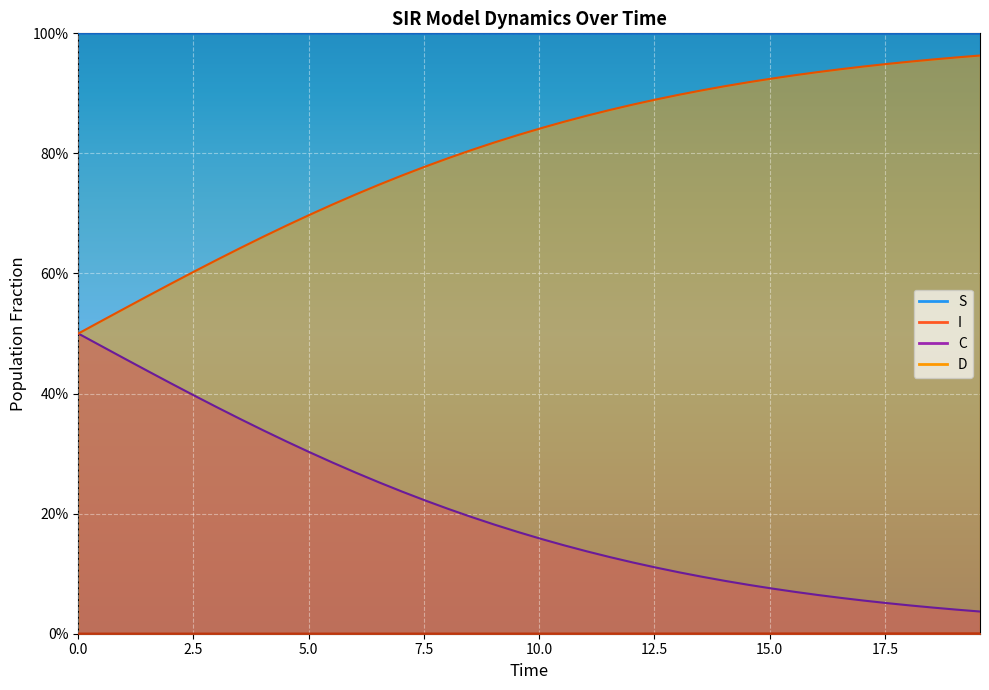

Which series has the widest spread of values?

D